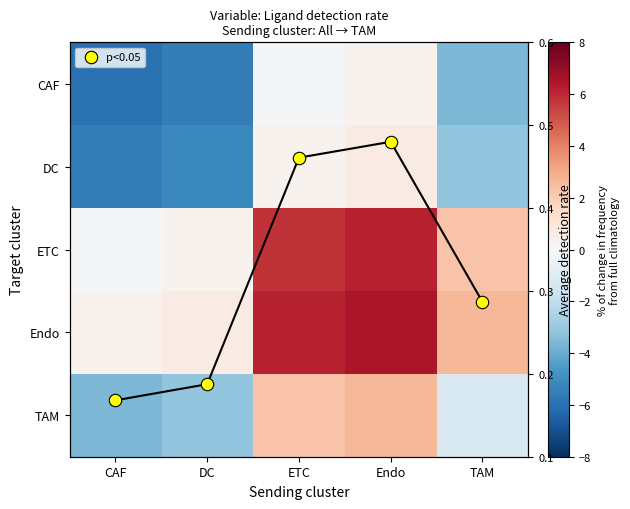

How many values in the DC series exceed -3?

2